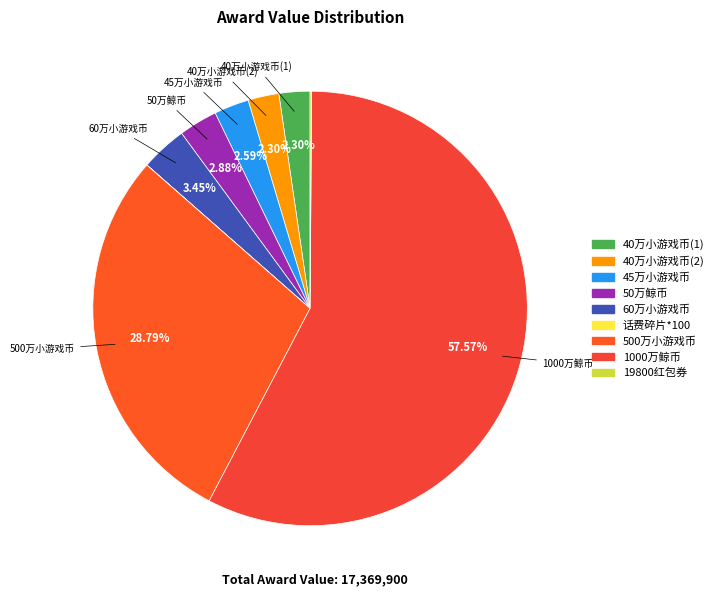

What percentage is the 1000万鲸币 slice, to the nearest percent?

58%